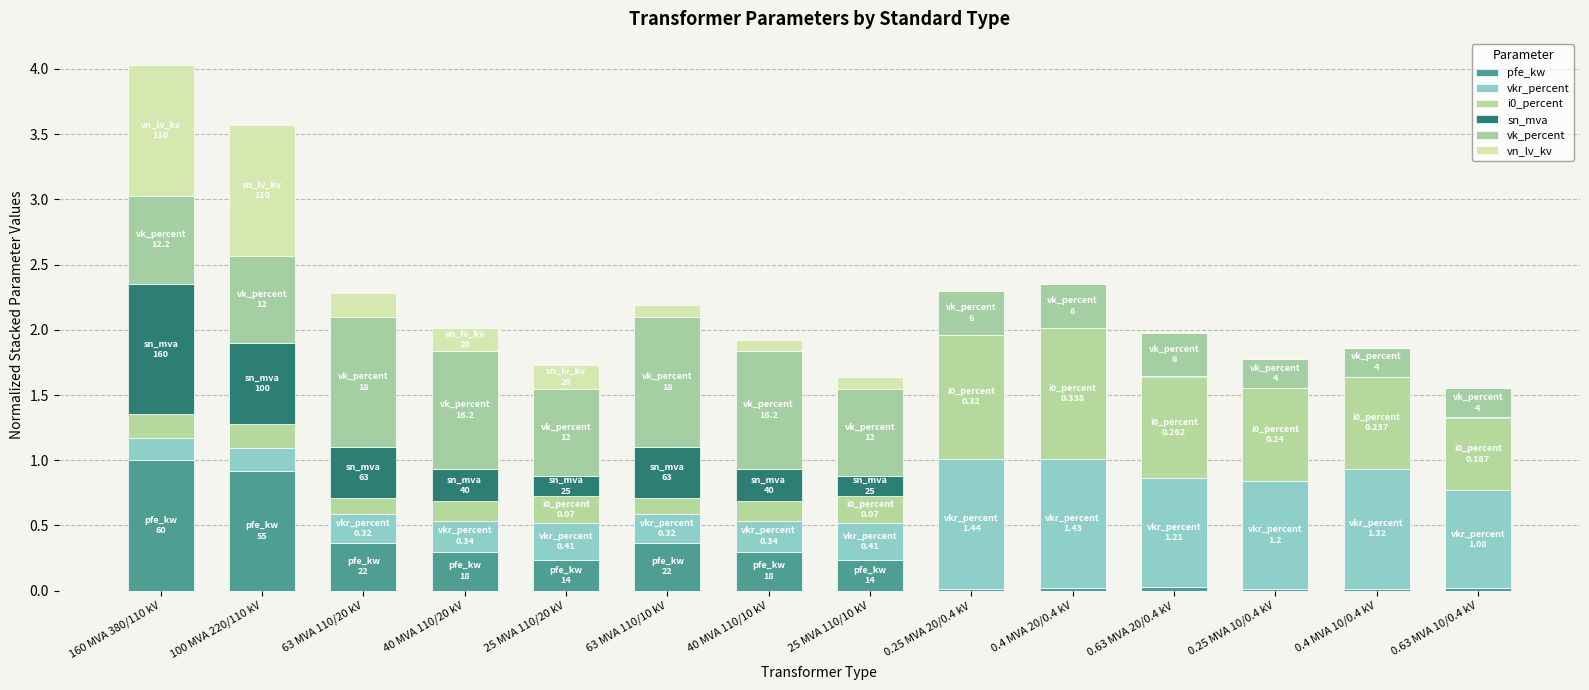

How many distinct data groups are displayed?

6